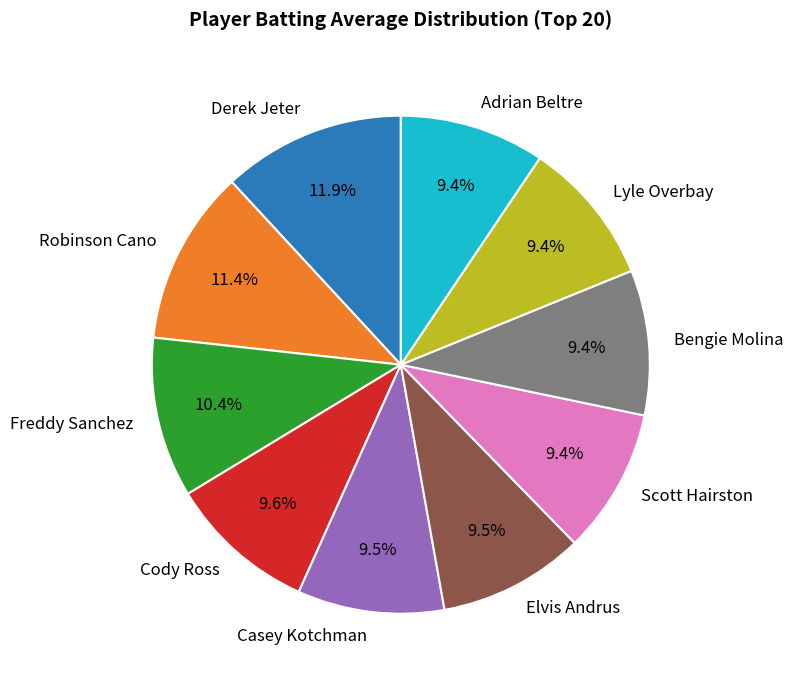

What percentage do Cody Ross and Derek Jeter together represent?

21.5%